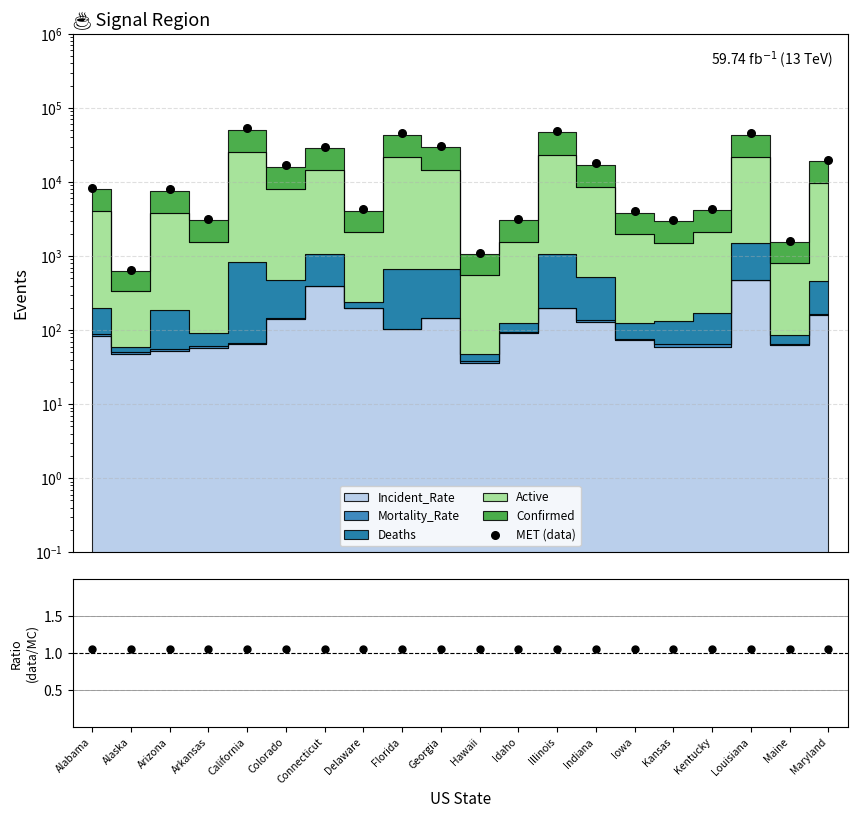

Which series contains the lowest Y value?

data/MC